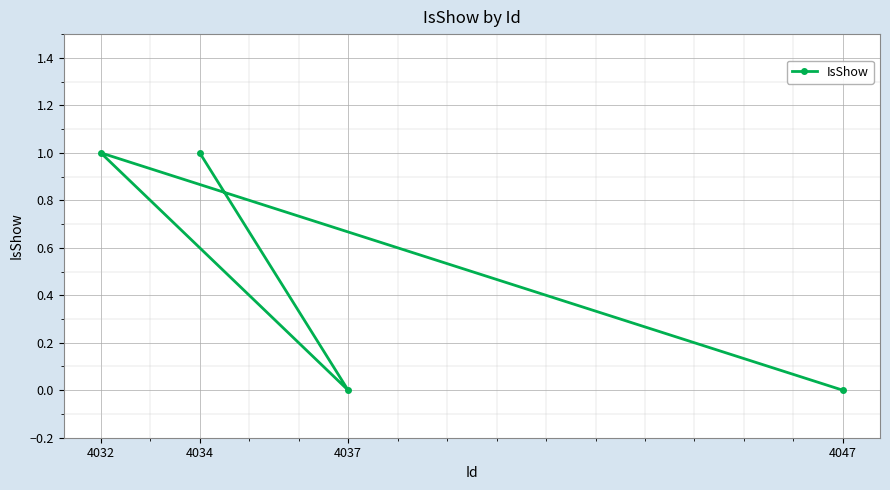

How many lines are shown in the chart?

1